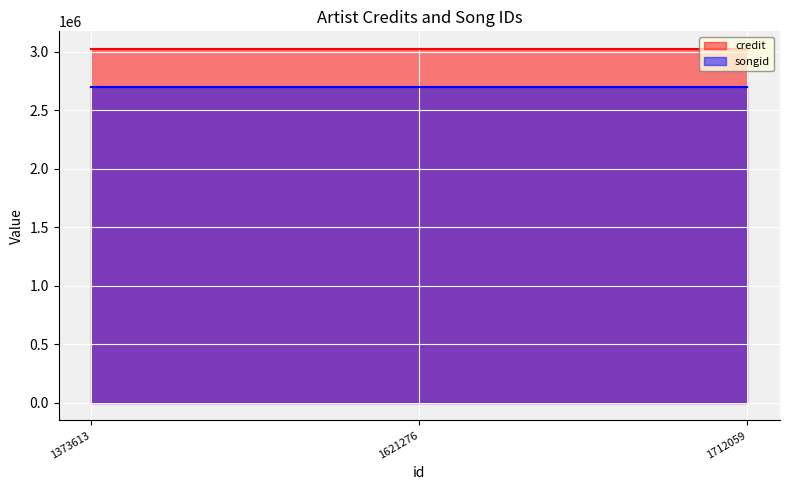

Reading left to right, transcribe all the data shown in this chart.

credit: 3023237	3023237	3023237
songid: 2698156	2698156	2698156